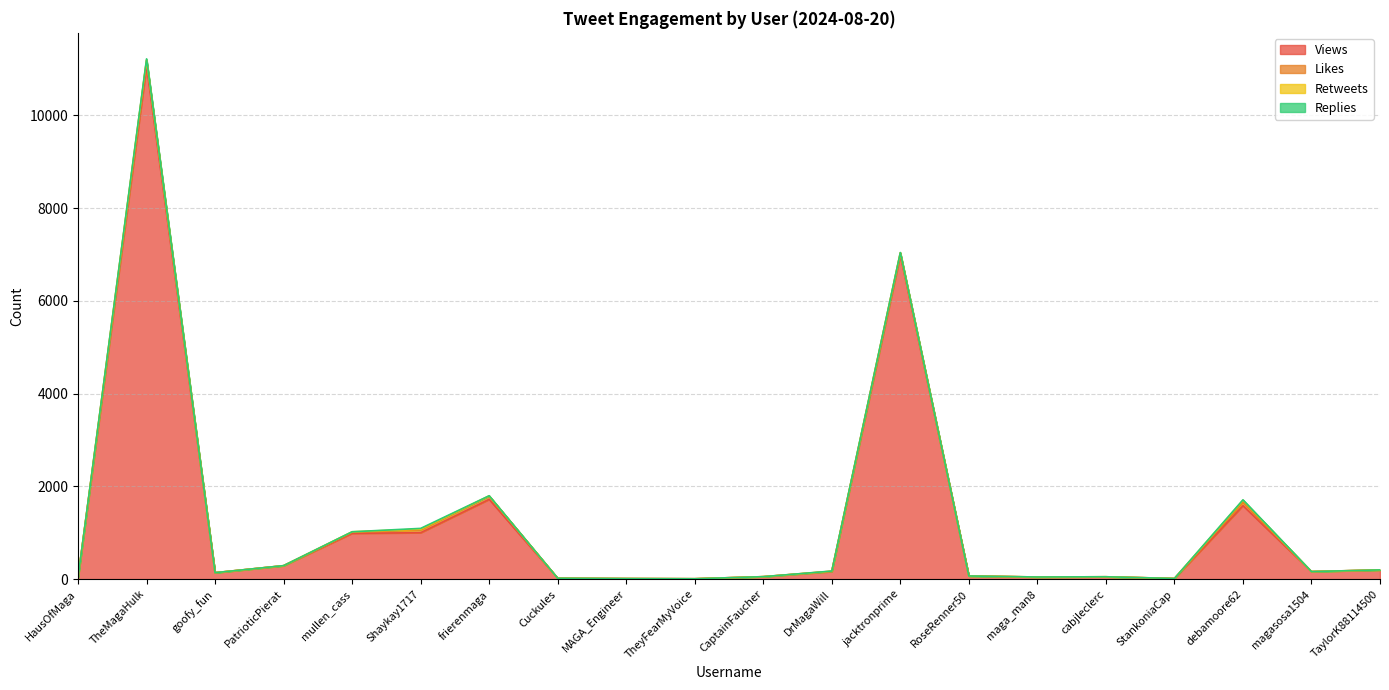

How many values in the Likes series are below 1?

6